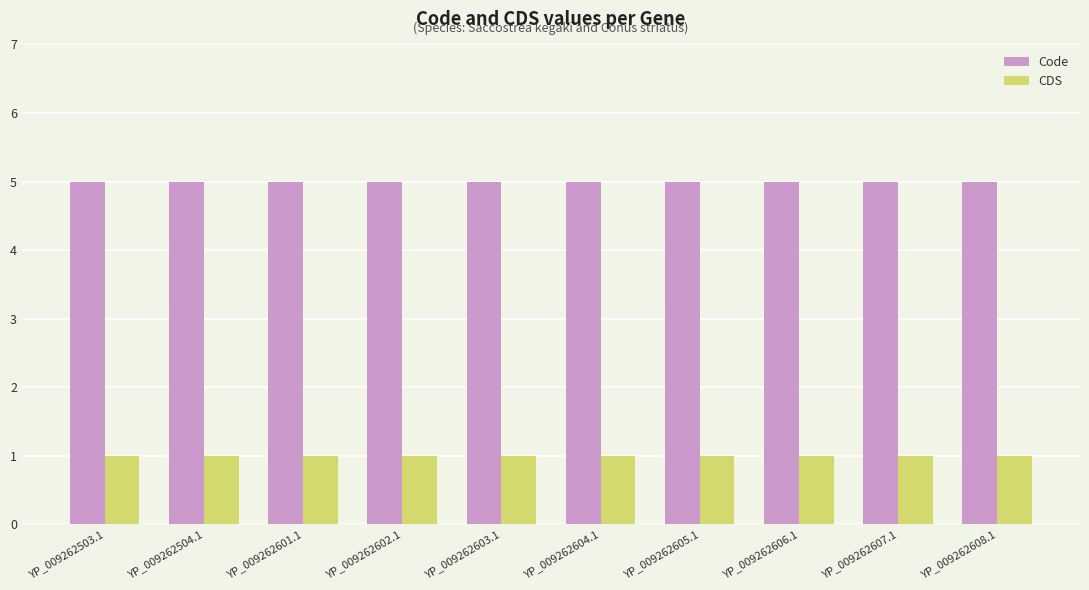

What is the label of the 8th bar from the left?

YP_009262606.1